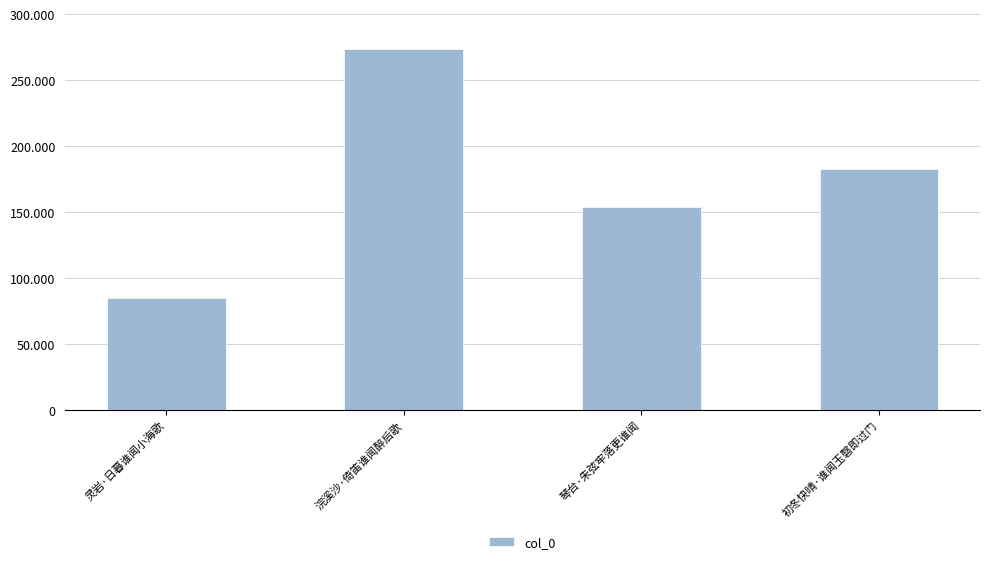

What is the sum of the values at 灵岩·日暮谁闻小海歌 and 琴台·朱弦牢落更谁闻?

239172